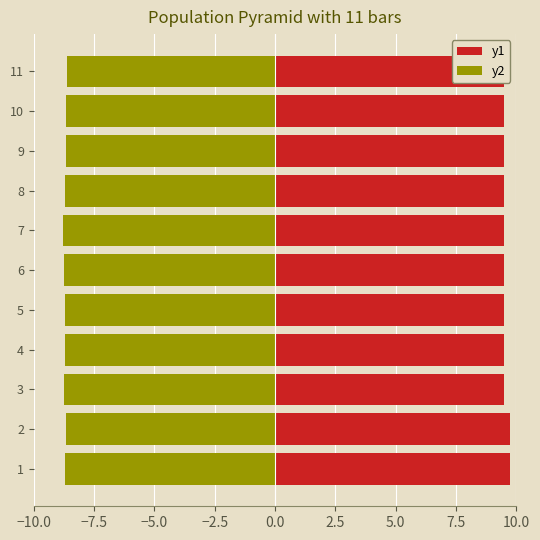

What is the highest value of the y2 series?

-8.6